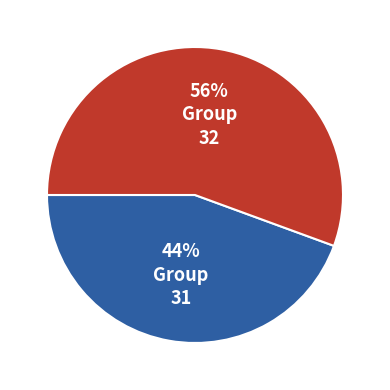

How many slices are in this pie chart?

2